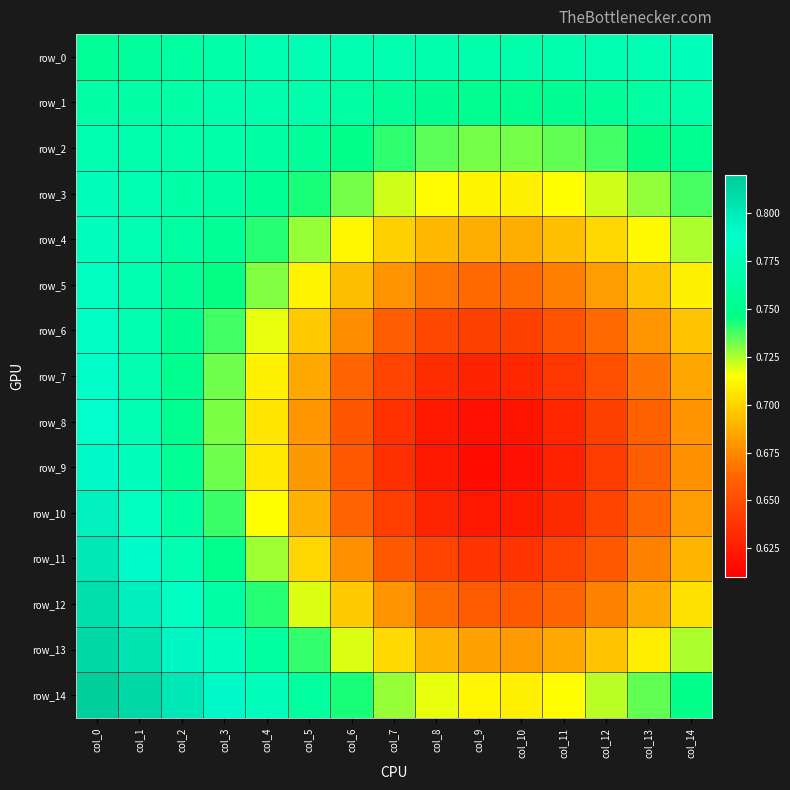

Which has a higher value, col_5 or col_9?

col_5